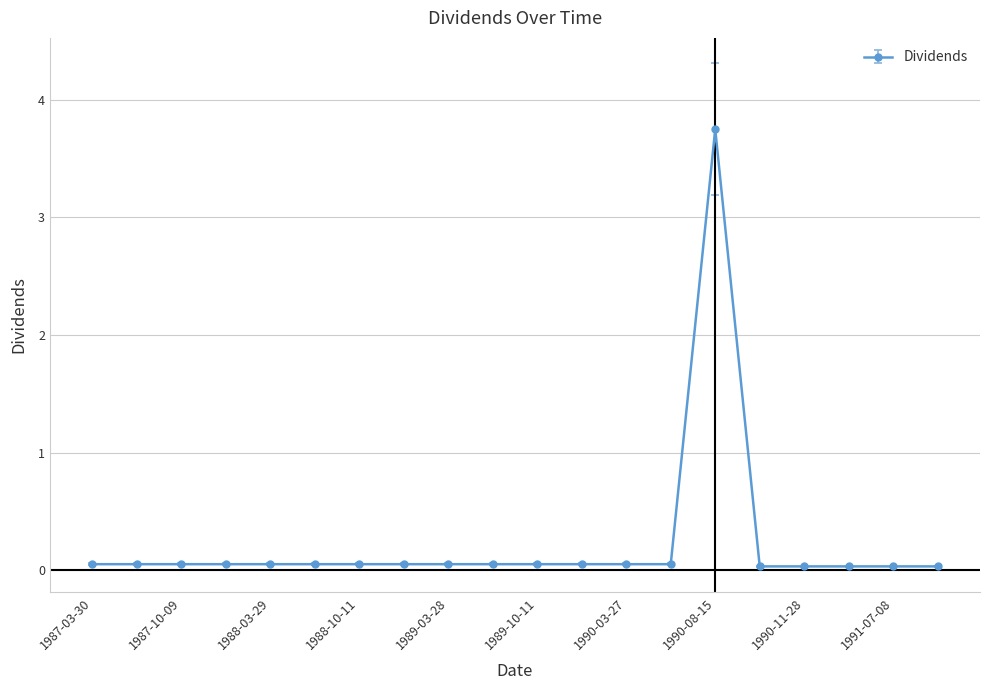

What is the difference between the maximum and minimum values?

3.7